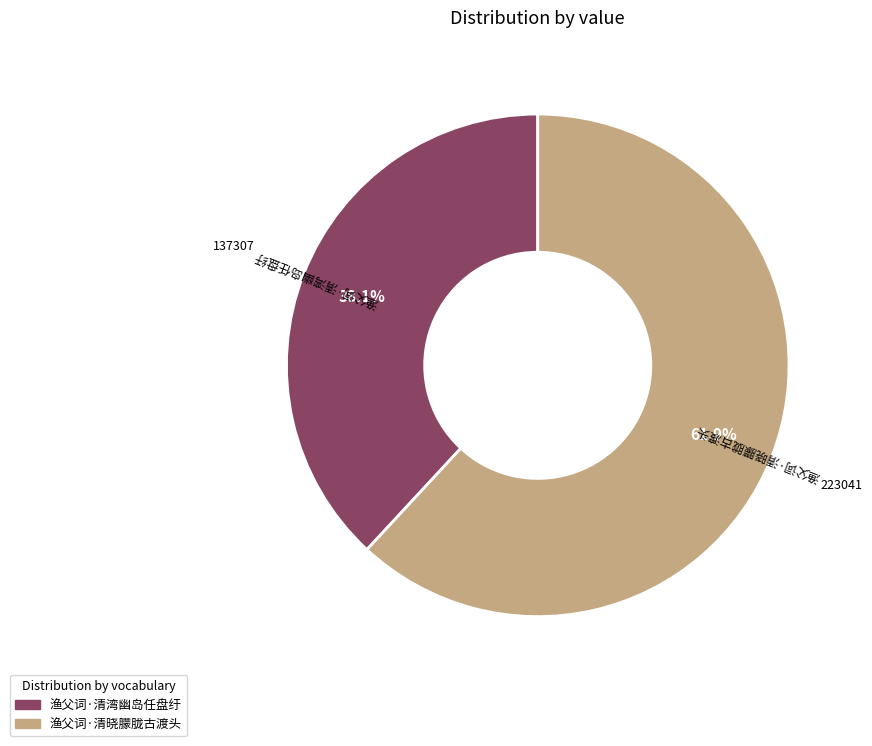

How many slices are in this pie chart?

2